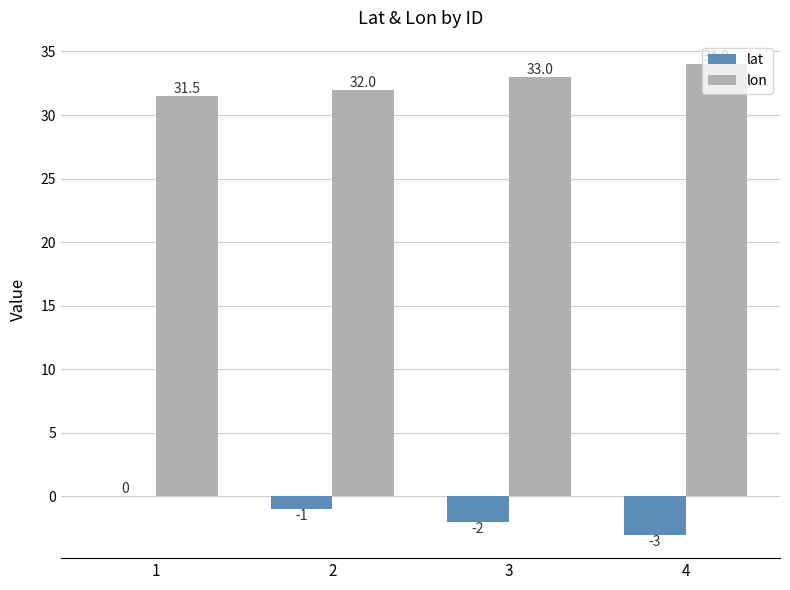

Is it true that lat equals 0.0 at 1?

True